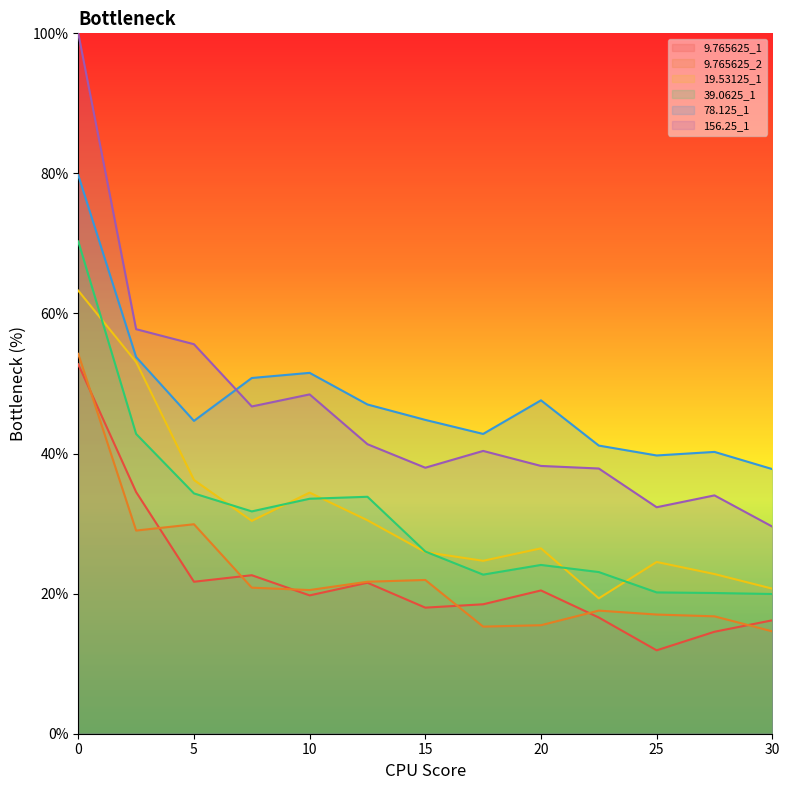

List the series in order of their peak value, highest first.

156.25_1, 78.125_1, 39.0625_1, 19.53125_1, 9.765625_2, 9.765625_1